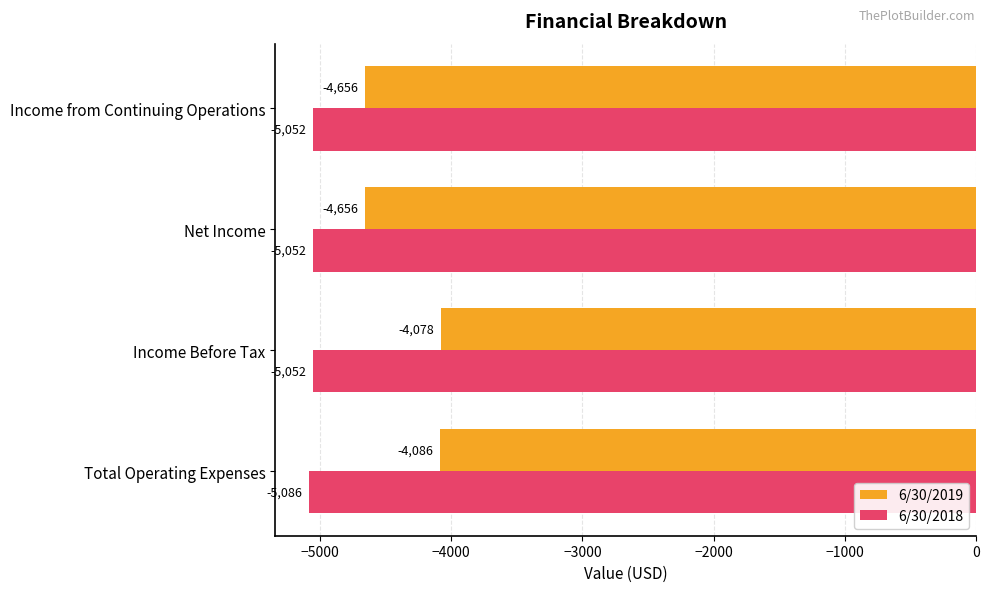

Read the 6/30/2019 value at Total Operating Expenses, to the nearest 50.

-4100